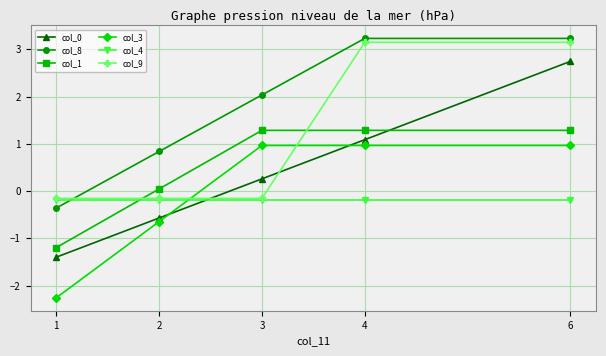

At how many categories does at least one series exceed 0?

4